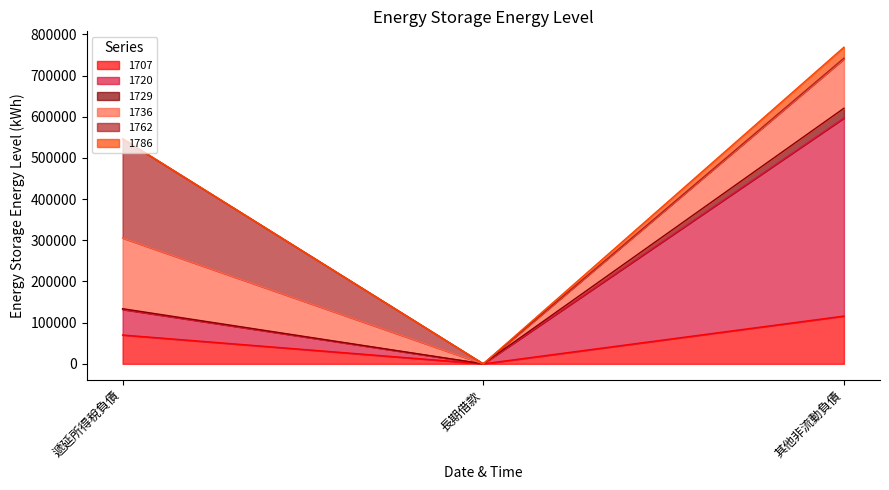

Between 其他非流動負債 and 長期借款, which is larger?

其他非流動負債